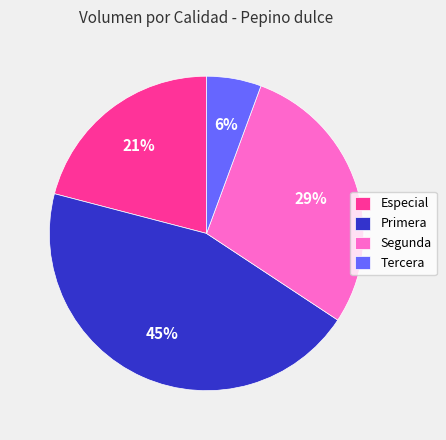

Between Especial and Primera, which is larger?

Primera